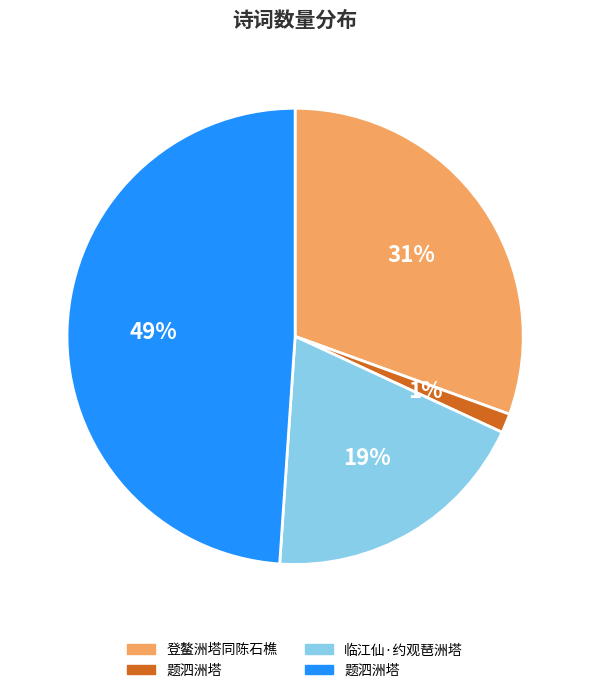

Is there a majority slice in this chart?

No